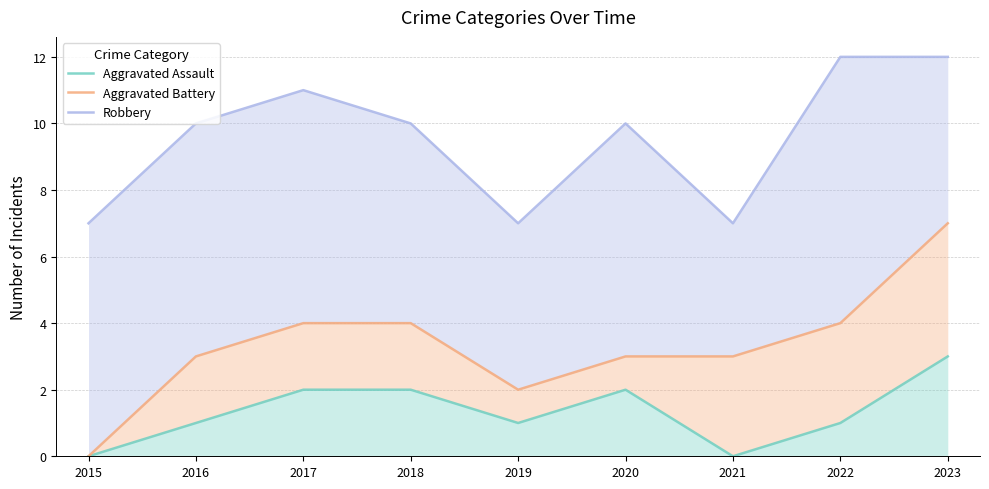

In Aggravated Assault, how many points are lower than both neighbors (excluding endpoints)?

2